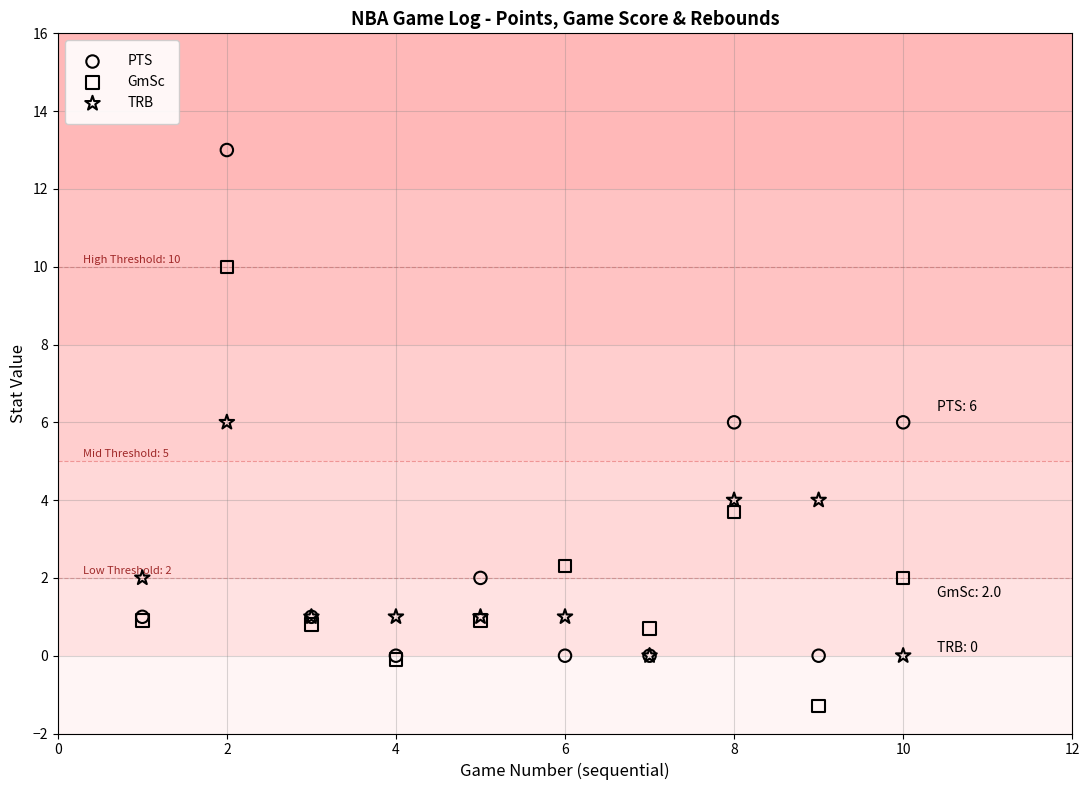

What are all the series names shown in the legend?

PTS, GmSc, TRB